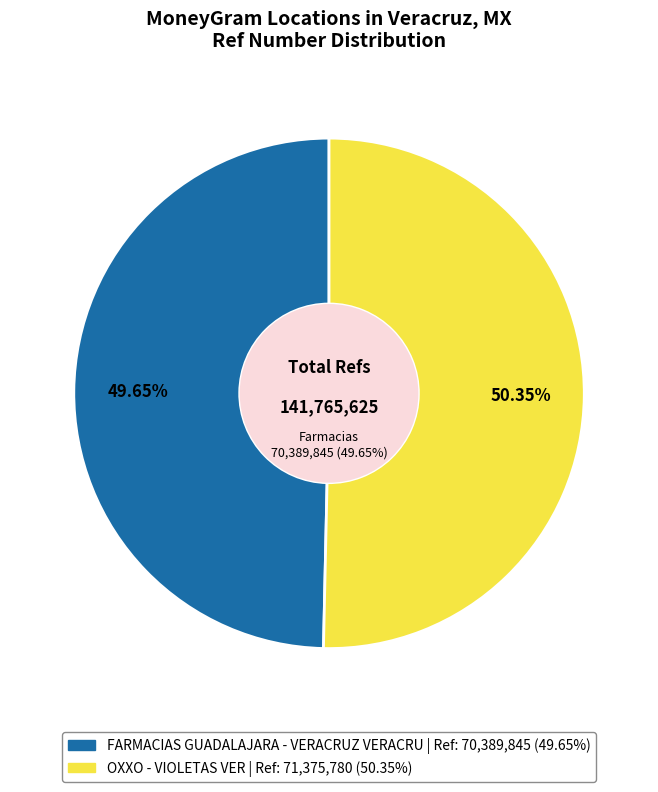

Does FARMACIAS GUADALAJARA - VERACRUZ VERACRU account for over 50% of the chart?

No